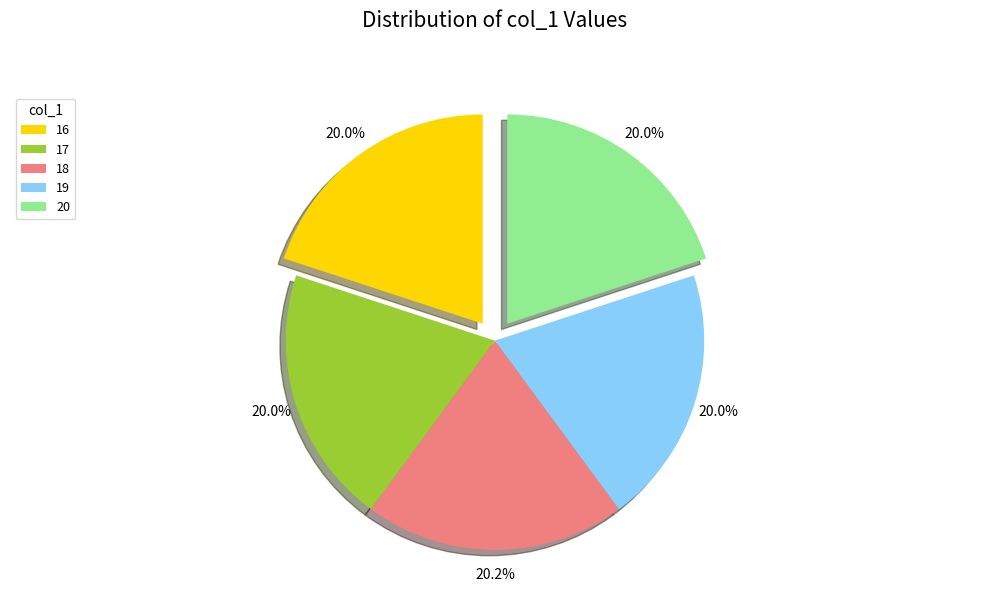

True or false: 16 accounts for 26% of the total.

False